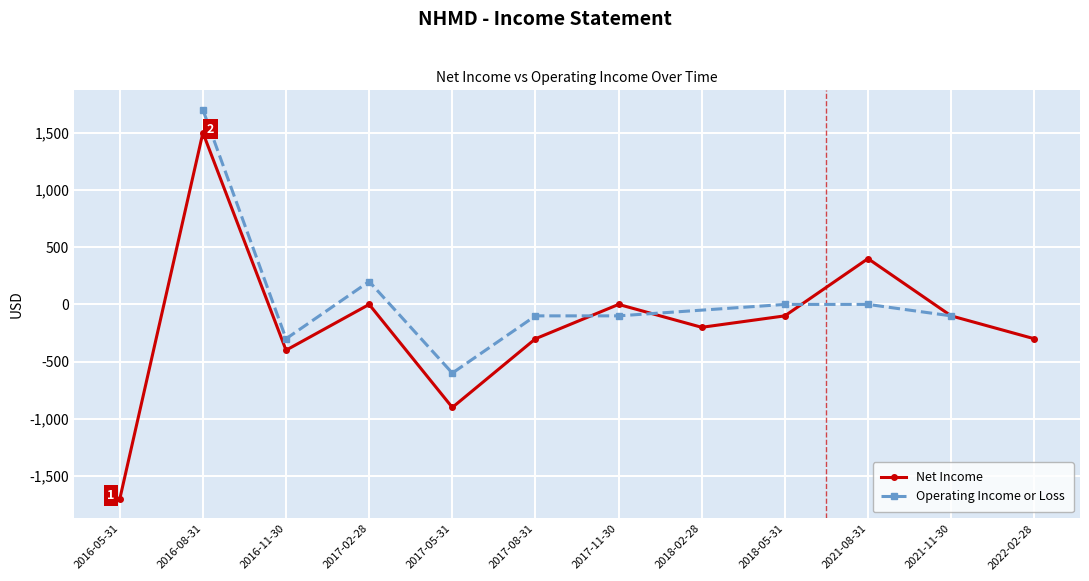

What are all the series names shown in the legend?

Net Income, Operating Income or Loss